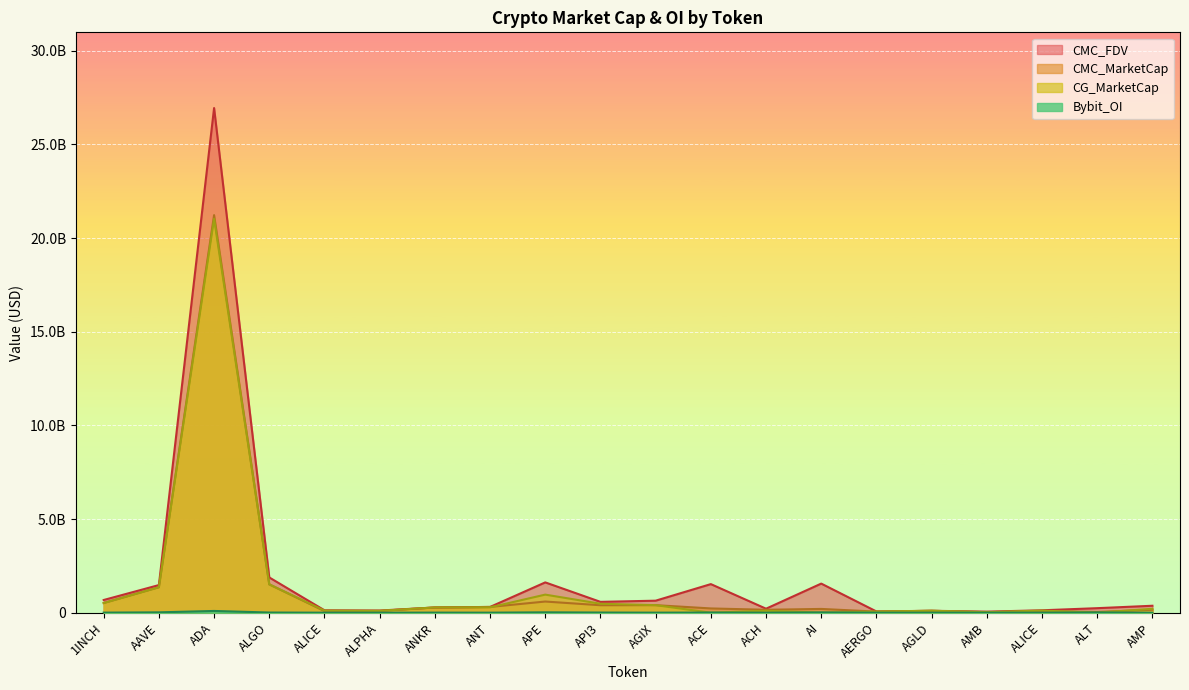

Where is CG_MarketCap nearest to the value 10515602862?

ALGO